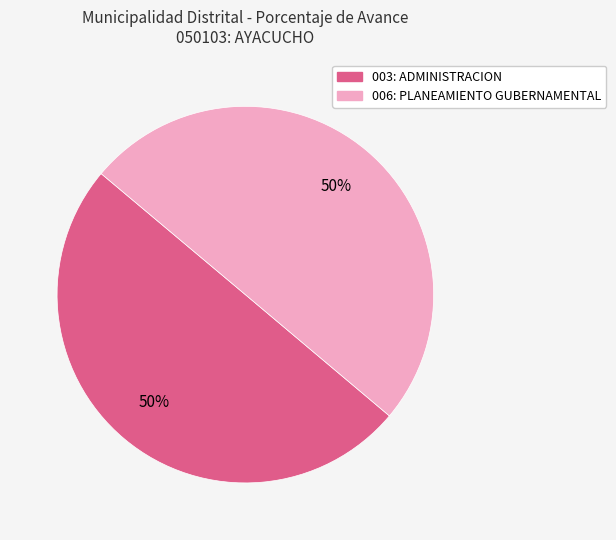

The 003: ADMINISTRACION slice represents 50% of the pie. True or false?

True